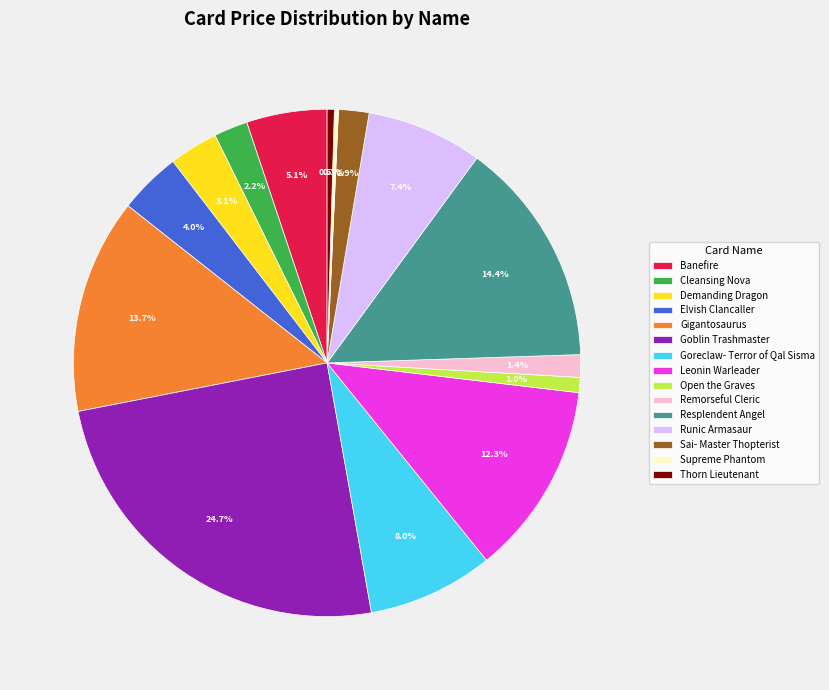

True or false: Open the Graves accounts for 11% of the total.

False